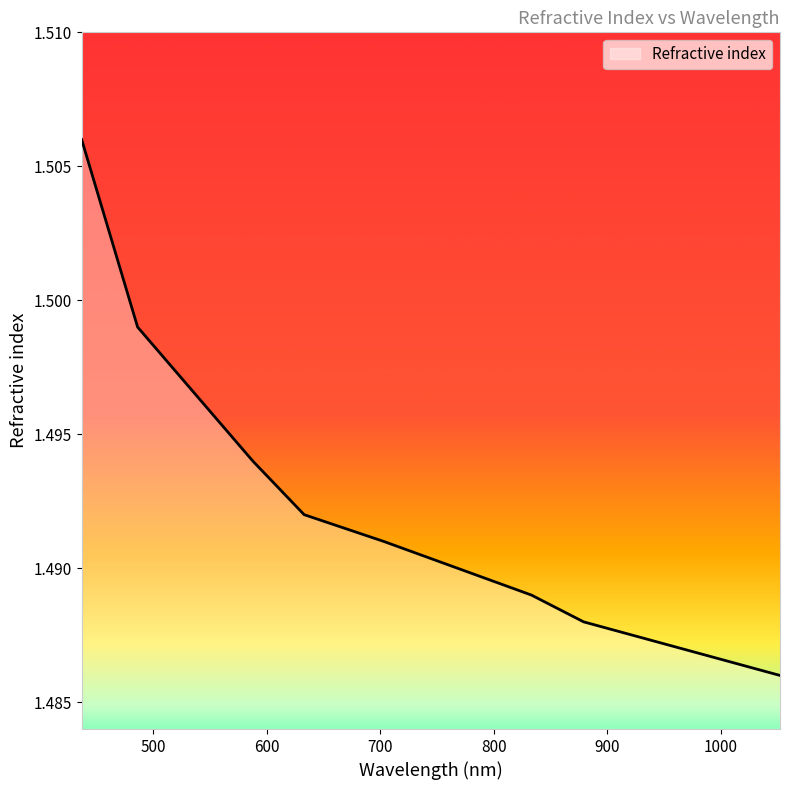

True or false: there are more than 0 points higher than both neighbors.

False